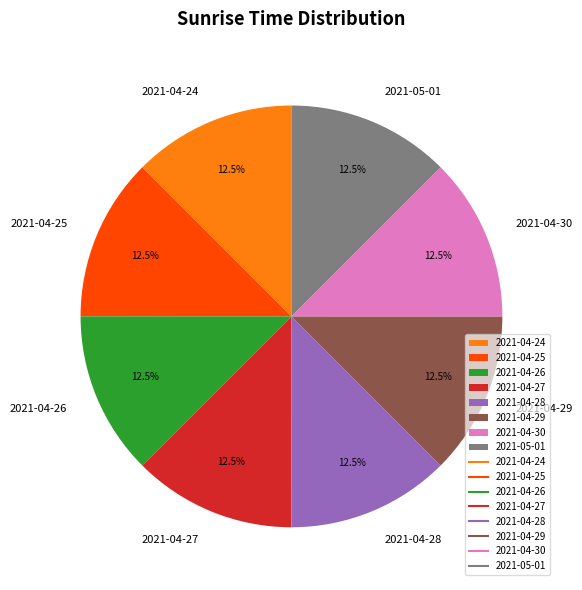

What is the ratio of the value at 2021-04-26 to the value at 2021-04-25?

1.0